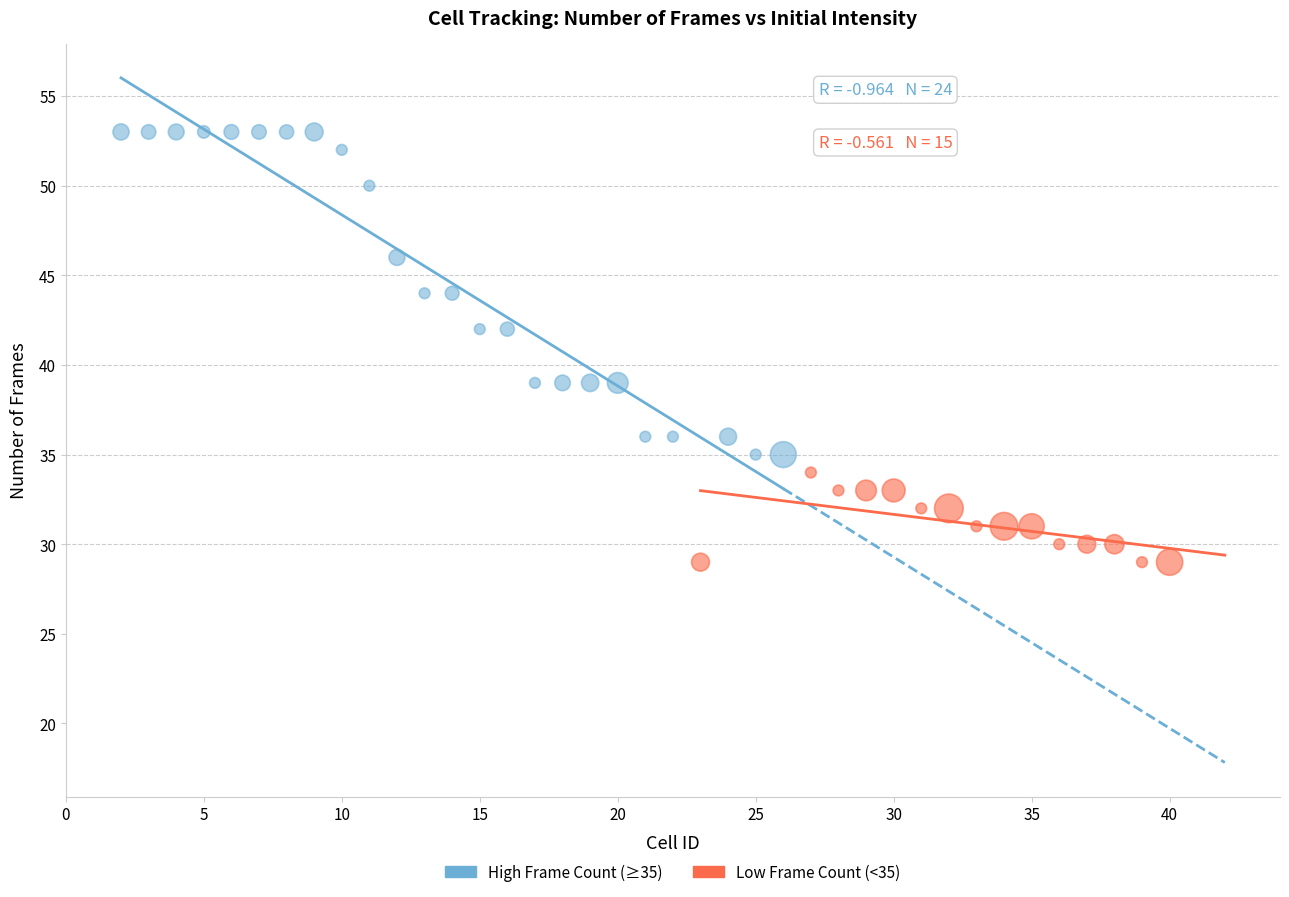

Which series contains the lowest Y value?

Low Frame Count (<35)